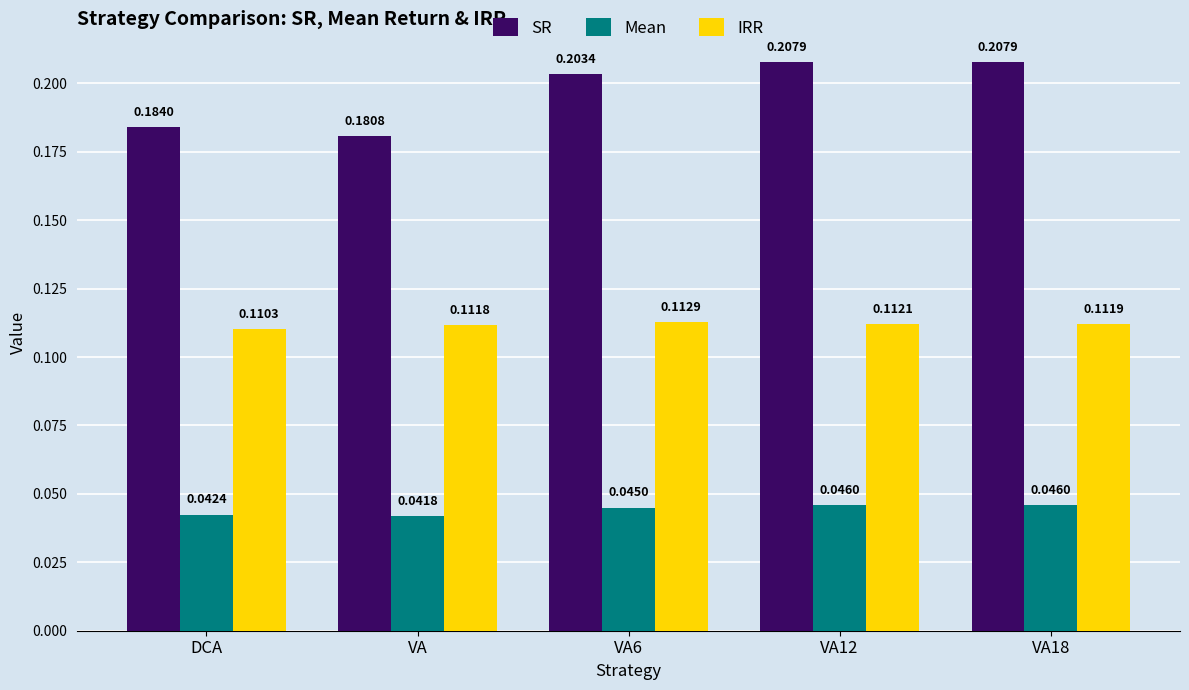

Which label corresponds to the smallest value in the chart?

VA